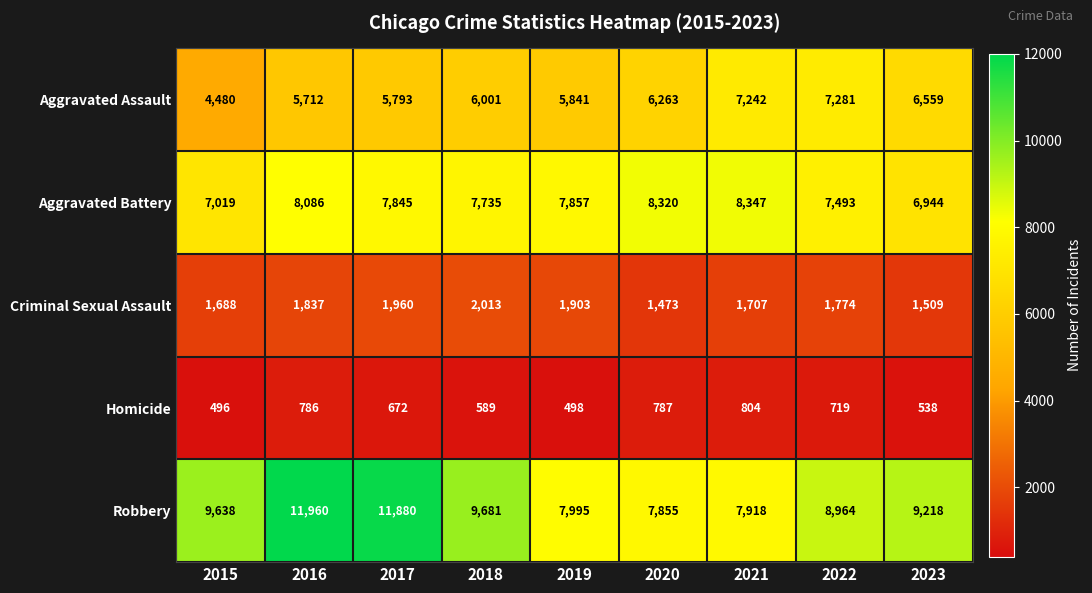

At which category does the chart reach its peak across all series?

2016